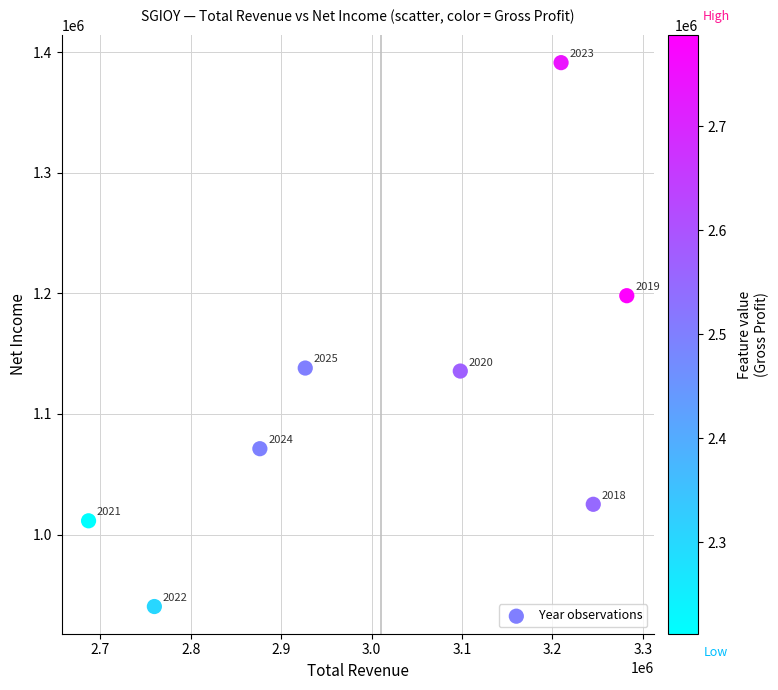

What Y value in the scatter plot is closest to 1165850?

1138100